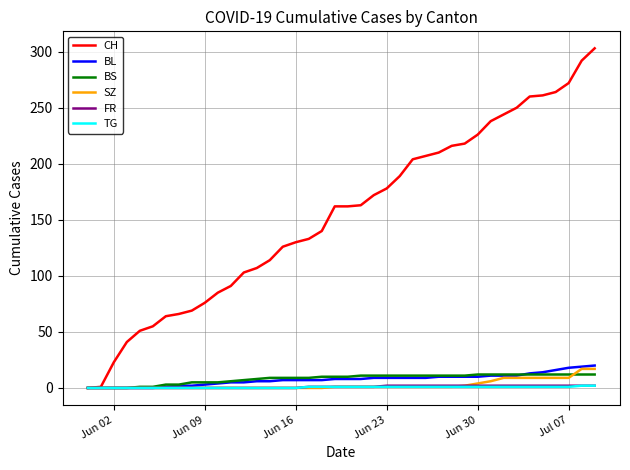

Which series has the largest total across all categories?

CH